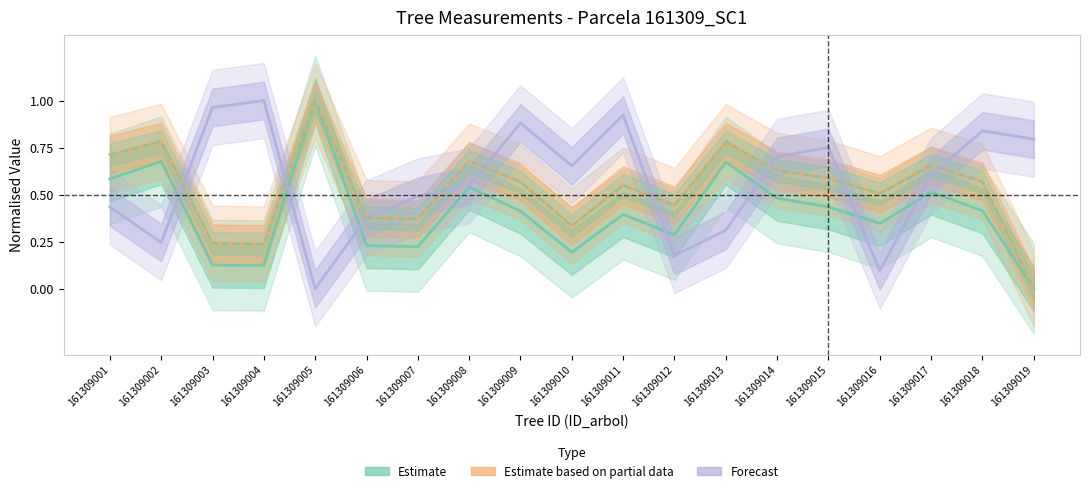

Where is the first local minimum for Estimate (g norm.)?

161309004